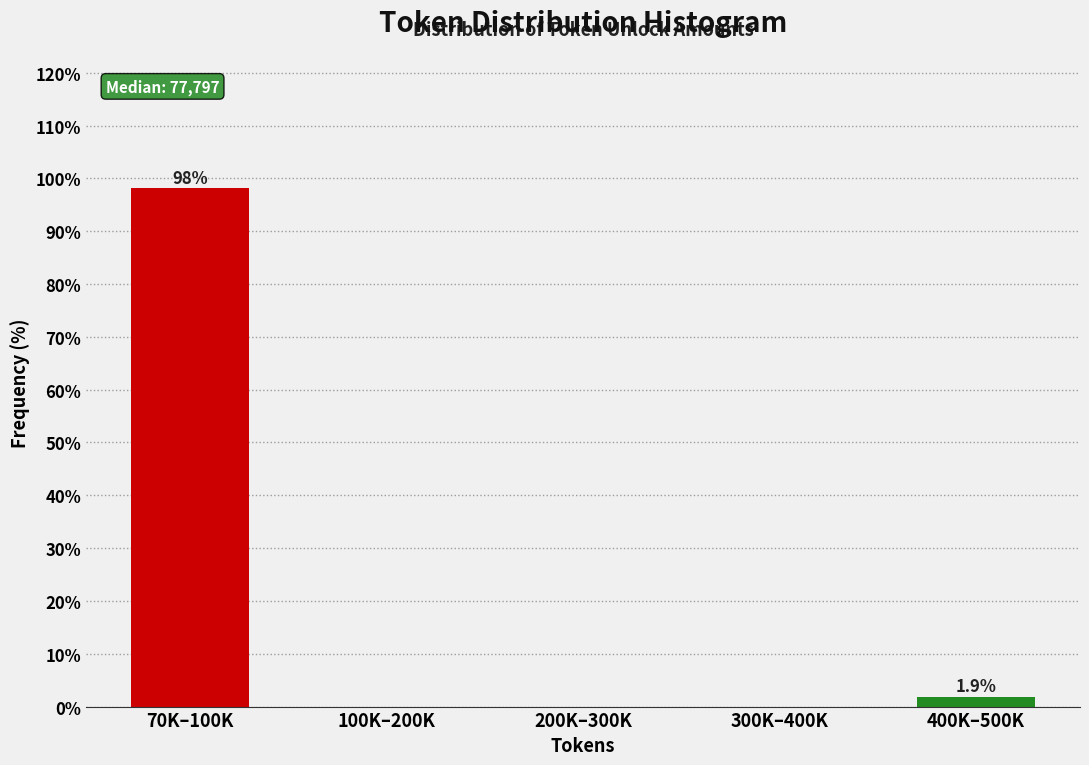

Reading right to left, what are all the values shown in this chart?

400K–500K=1.9	300K–400K=0.0	200K–300K=0.0	100K–200K=0.0	70K–100K=98.1